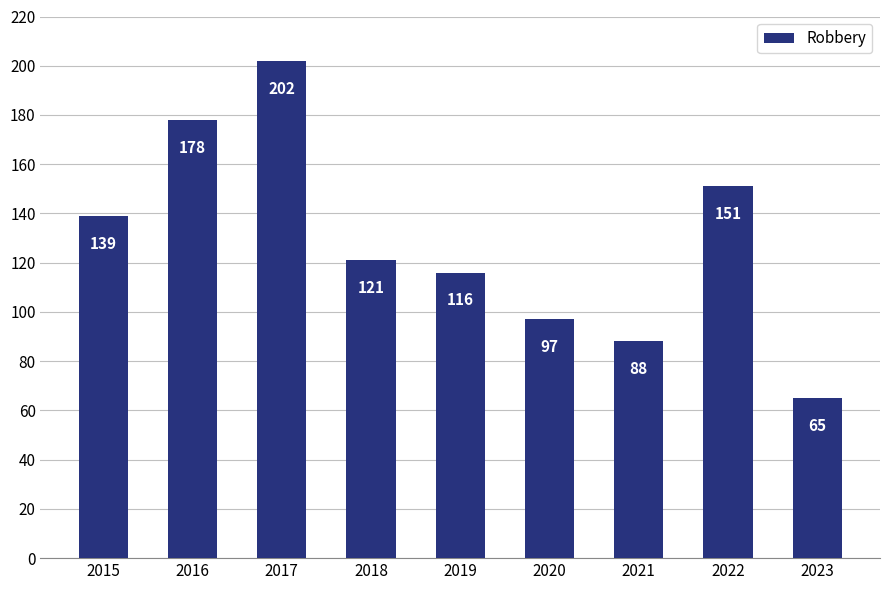

Where is the data nearest to the value 133?

2015